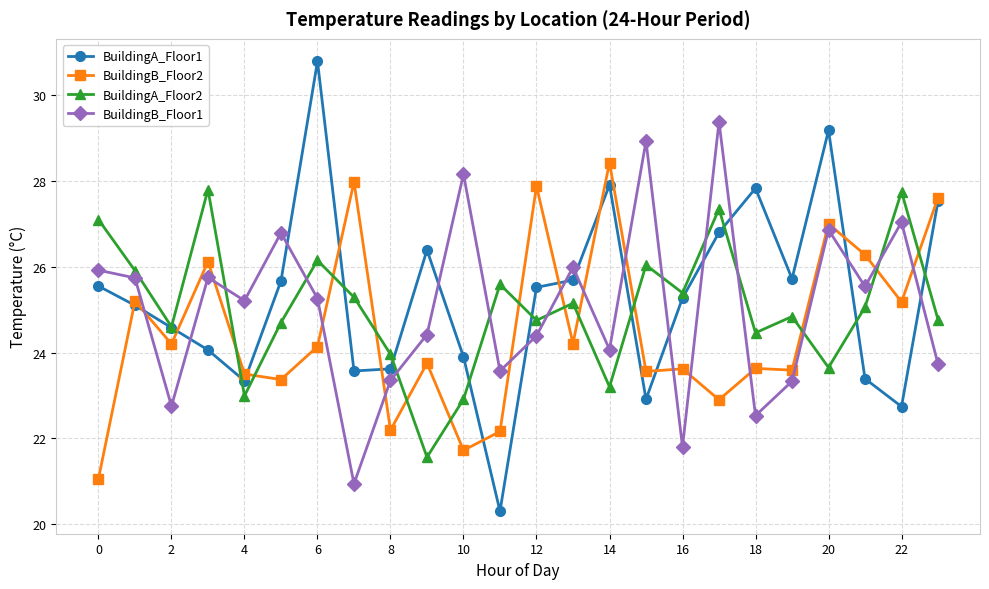

After their last crossing, which series has the higher values: BuildingB_Floor1 or BuildingA_Floor1?

BuildingA_Floor1